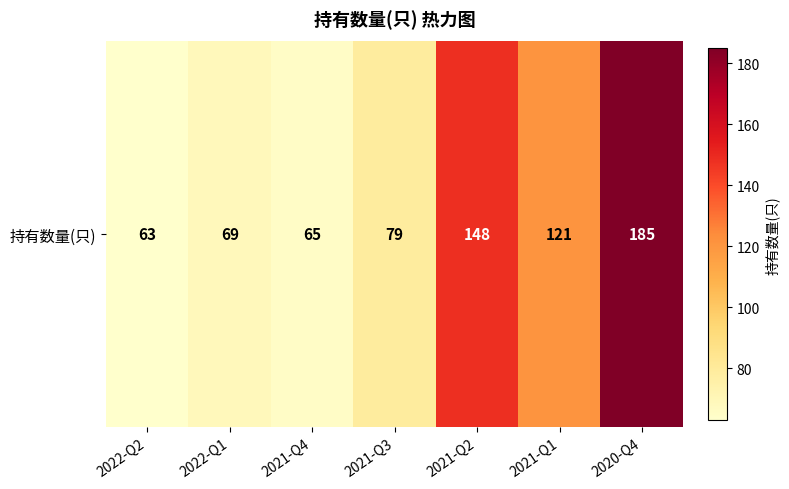

Count the number of data series in this chart.

1